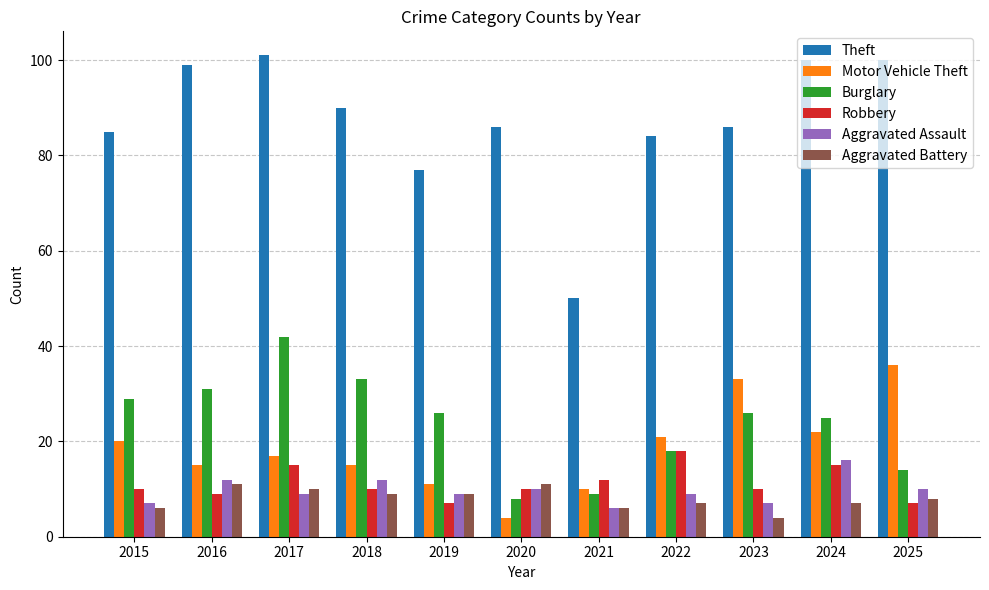

What is the sum of the Motor Vehicle Theft values at 2017 and 2018?

32